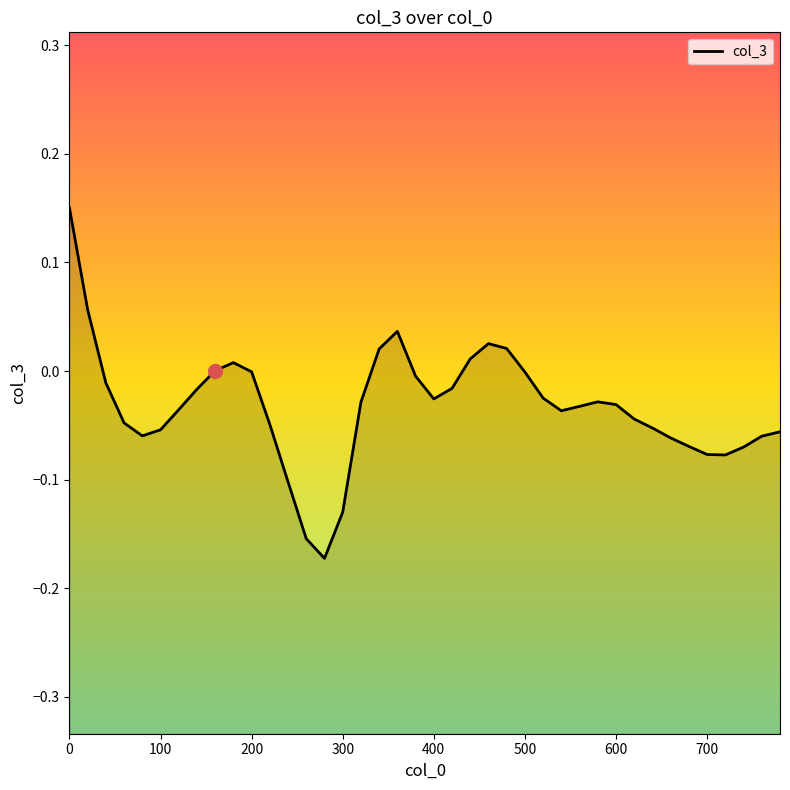

What is the difference between the values at 39 and 24?

0.1